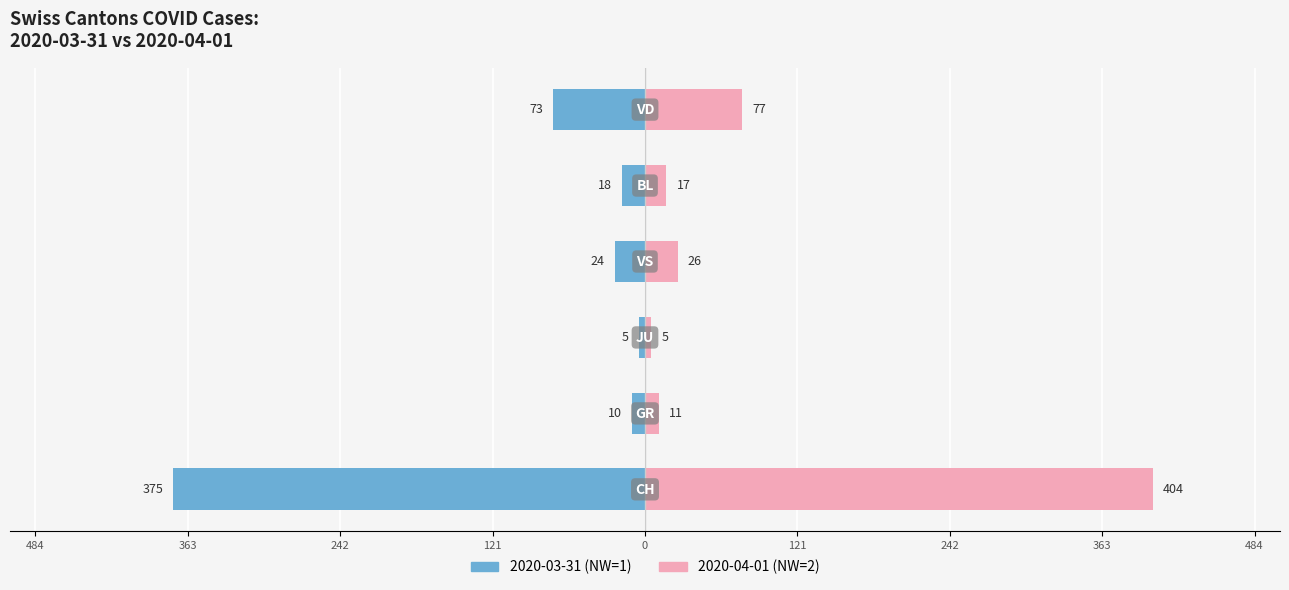

How many bars are there in each group?

2